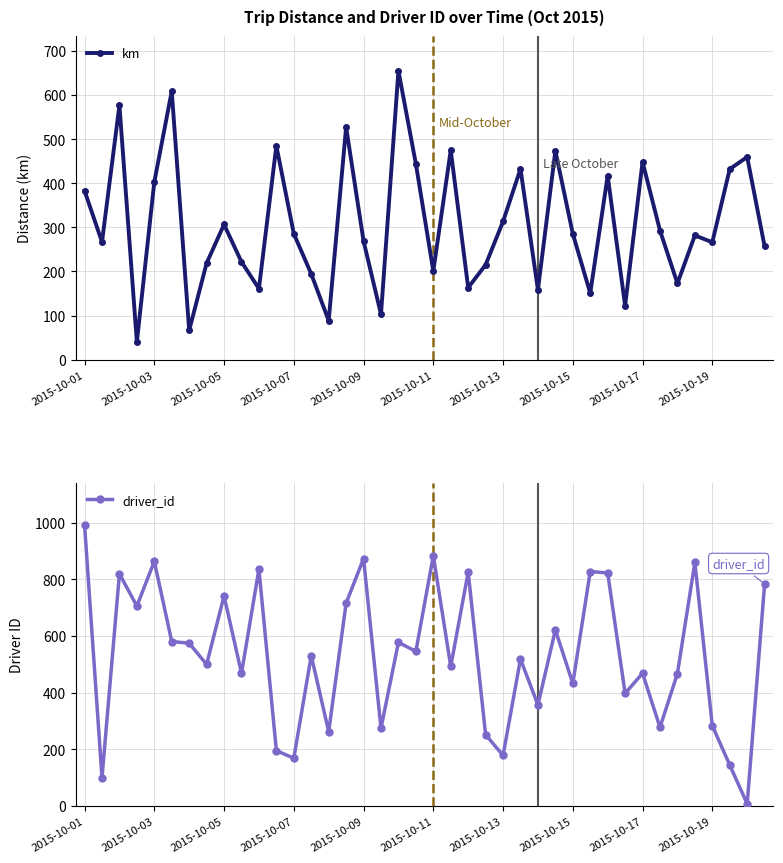

What is the highest value of the km series?

655.3